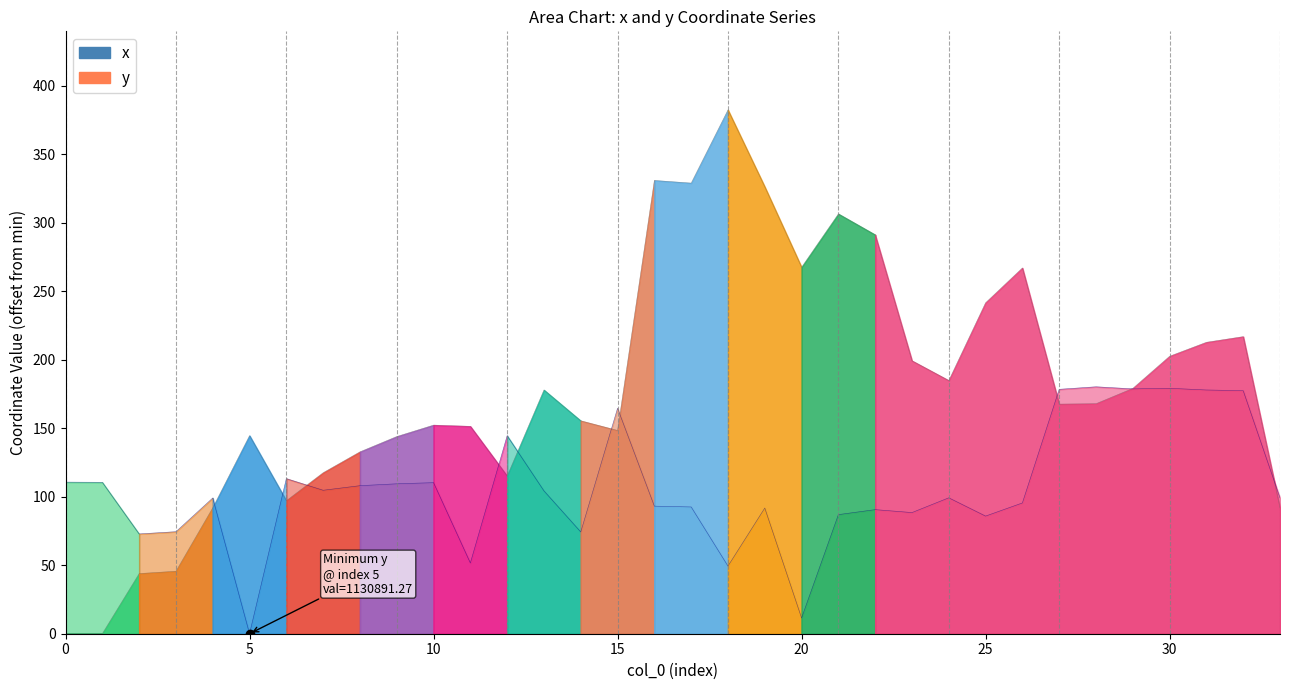

How many interior local peaks does the x (line) series have?

8